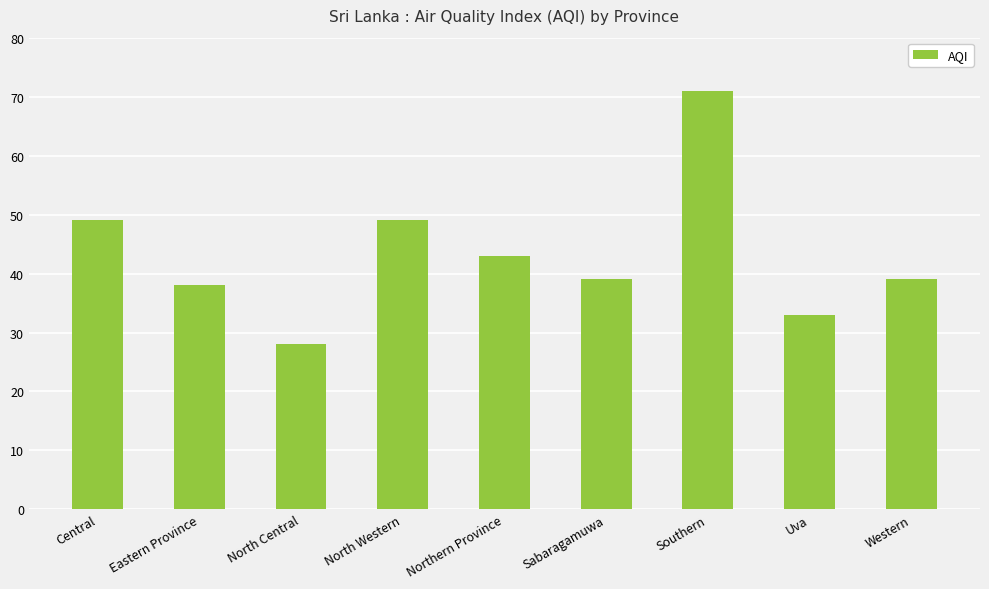

The value at Western is 65. True or false?

False